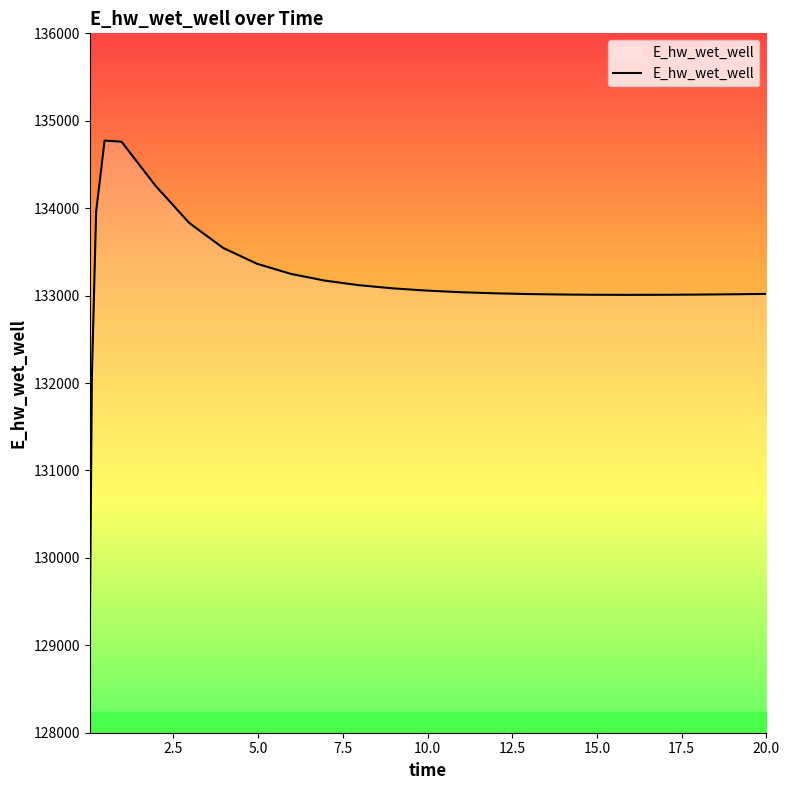

What is the difference between the maximum and minimum values?

5648.8